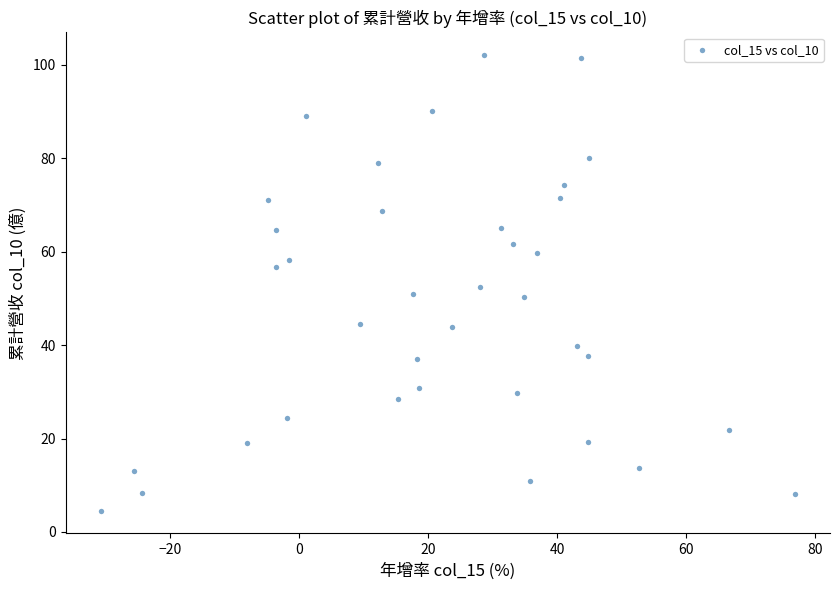

What is the range of X values (max minus min)?

107.7